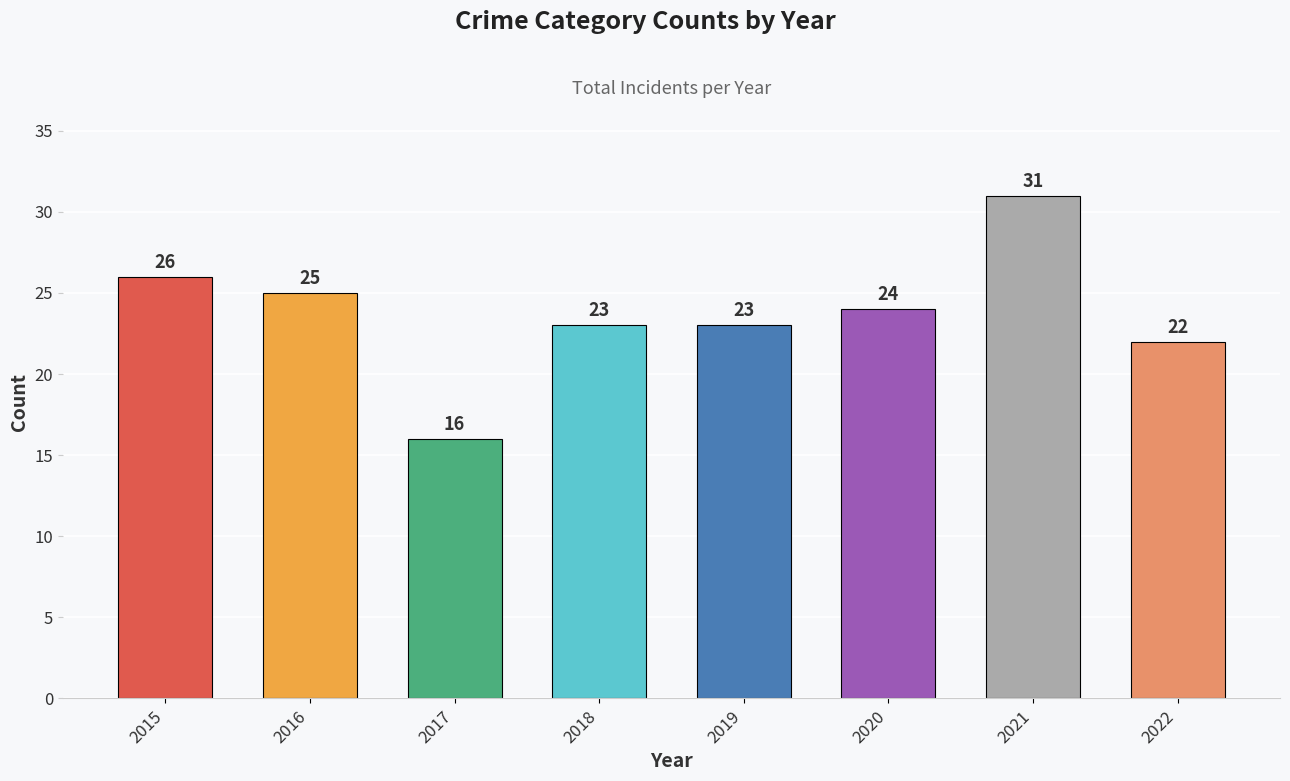

The value at 2018 is 41. True or false?

False